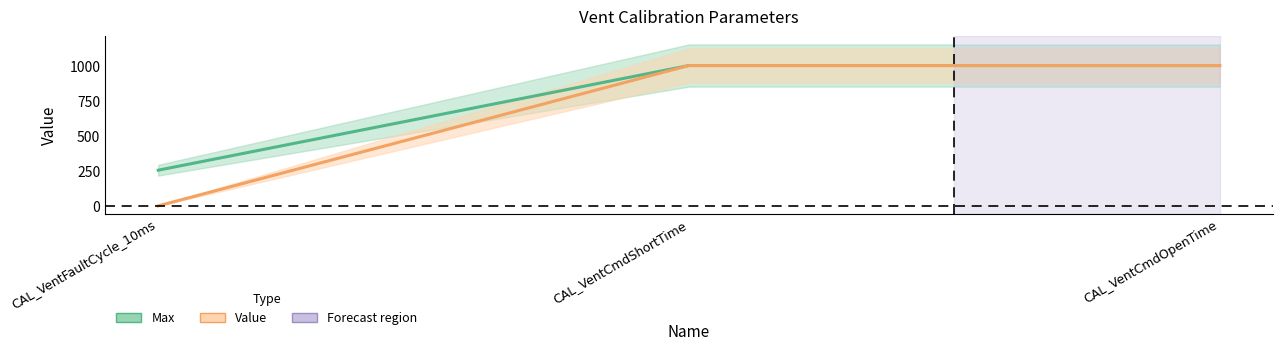

Between CAL_VentCmdOpenTime and CAL_VentFaultCycle_10ms, which is larger?

CAL_VentCmdOpenTime